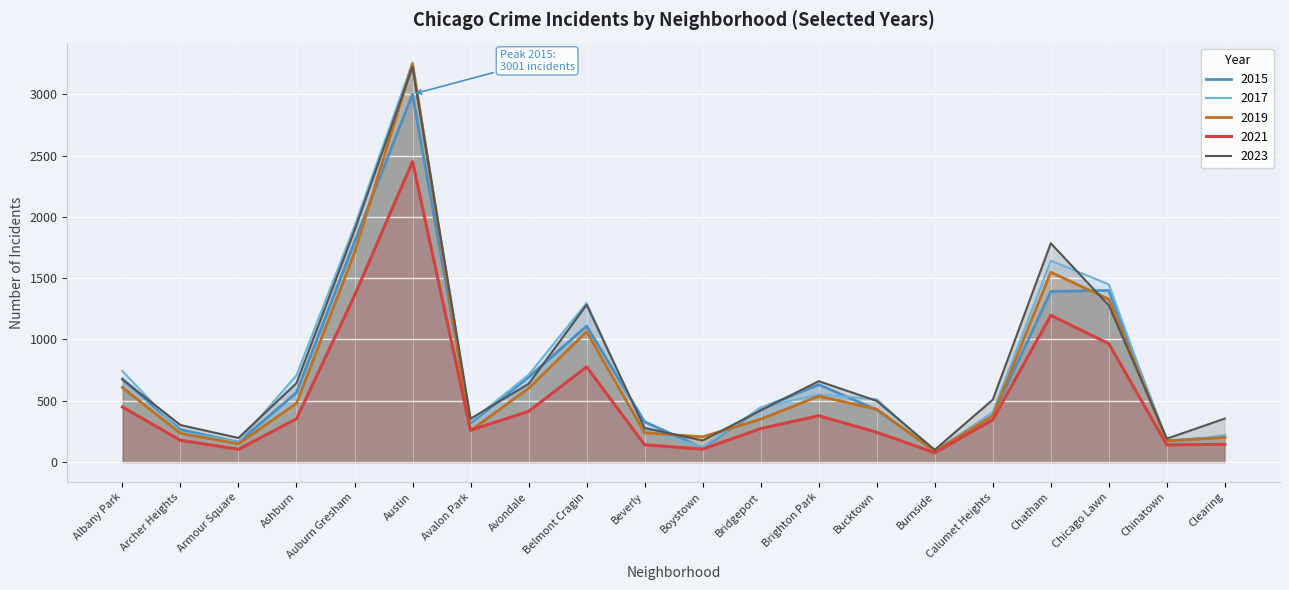

At which label does 2015 first exceed 438?

Albany Park